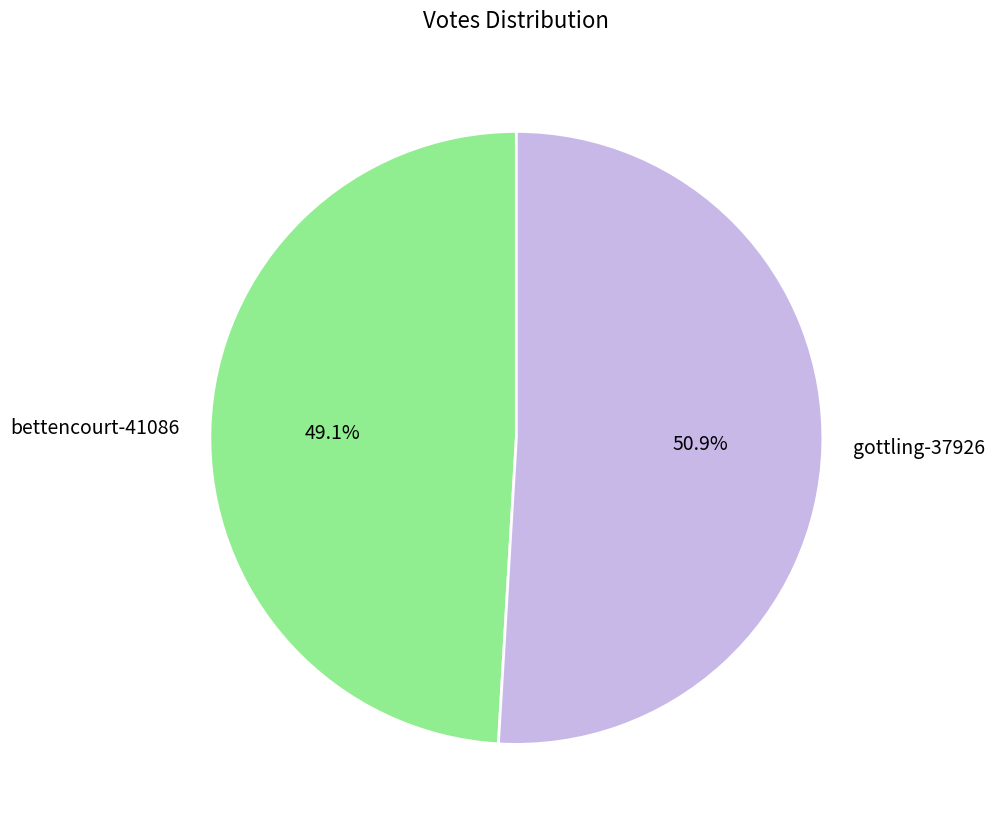

Which category has the biggest portion of the pie?

gottling-37926